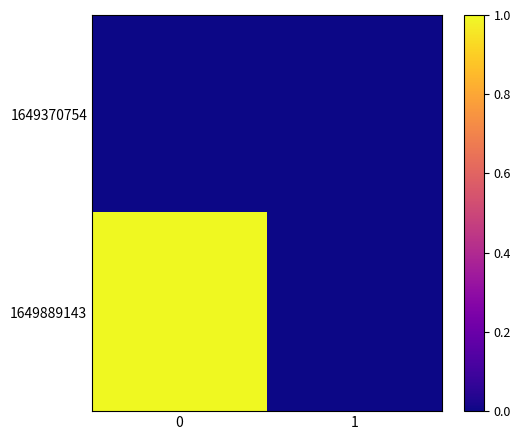

Reading right to left, extract all data points from this chart.

row_0: 0	0
row_1: 0	1